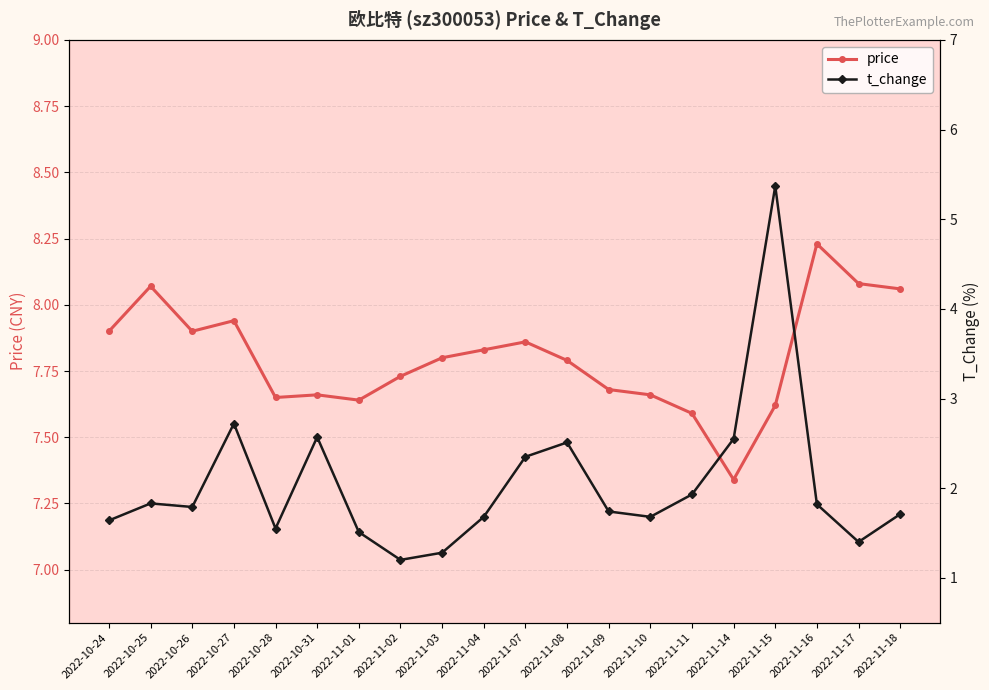

Reading left to right, transcribe all the data shown in this chart.

price: 7.9	8.1	7.9	7.9	7.7	7.7	7.6	7.7	7.8	7.8	7.9	7.8	7.7	7.7	7.6	7.3	7.6	8.2	8.1	8.1
t_change: 1.6	1.8	1.8	2.7	1.6	2.6	1.5	1.2	1.3	1.7	2.4	2.5	1.7	1.7	1.9	2.5	5.4	1.8	1.4	1.7